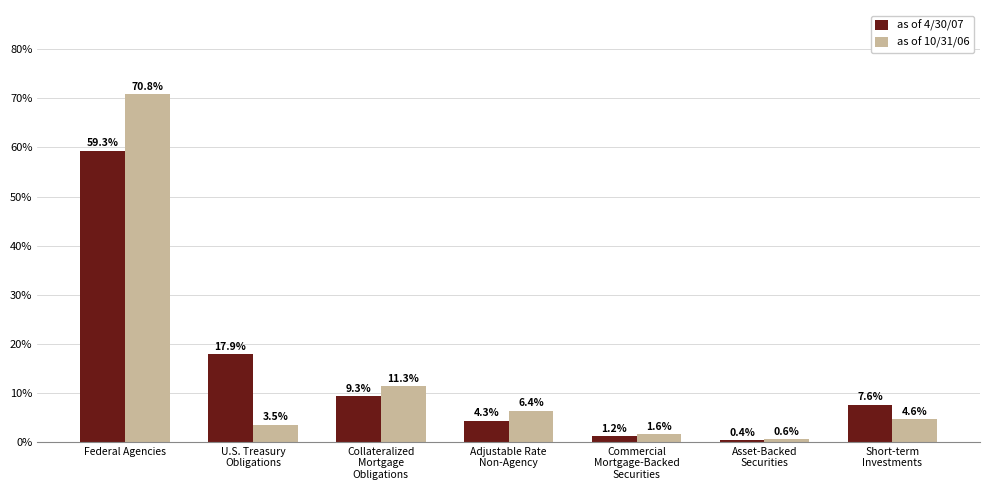

Which series has the largest range (max minus min)?

as of 10/31/06